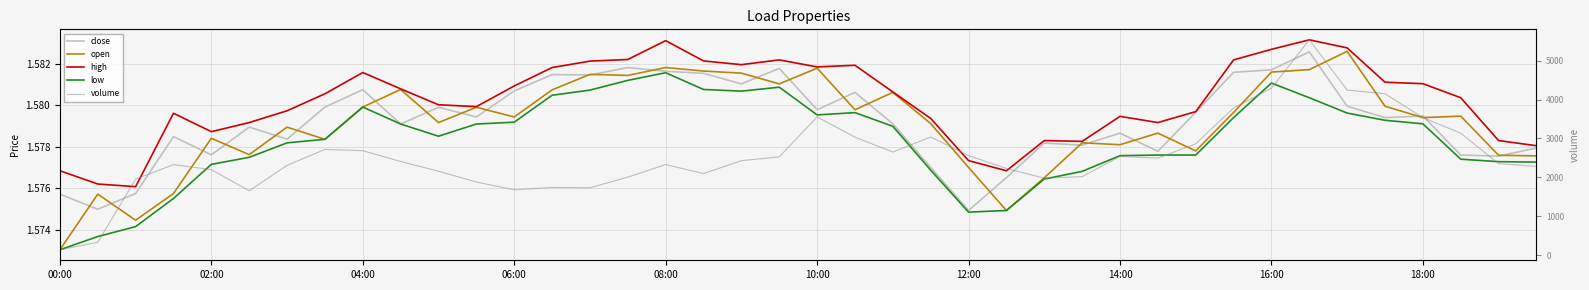

At which label is open closest to 1?

00:00